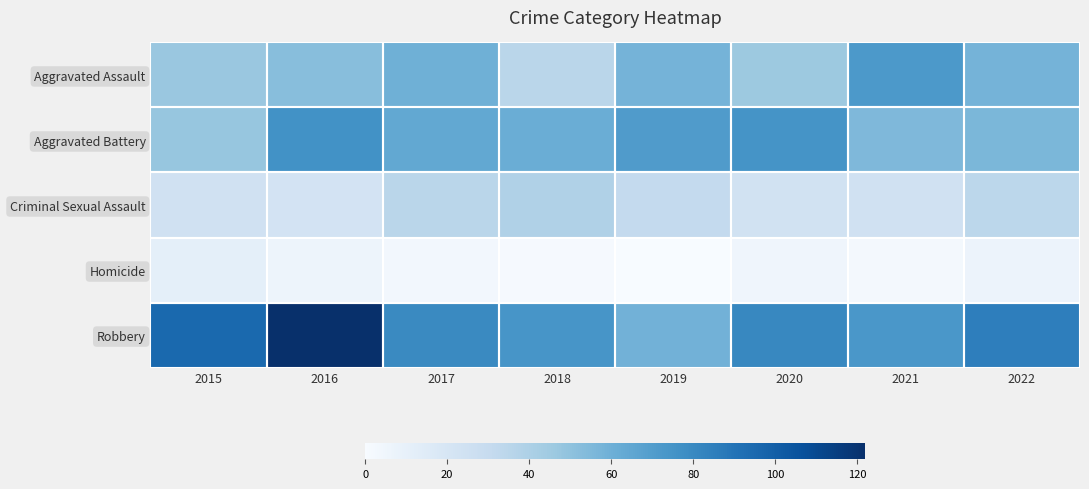

How many distinct data groups are displayed?

5